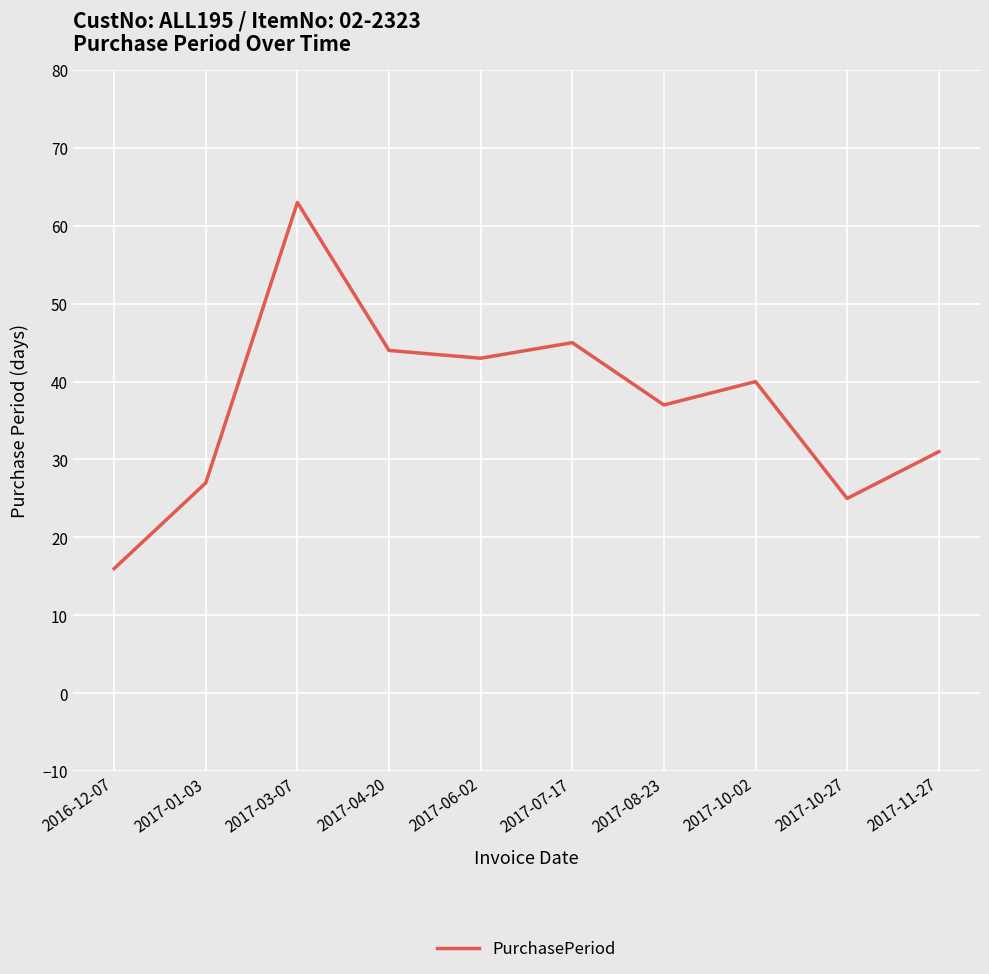

How many series are shown in this chart?

1